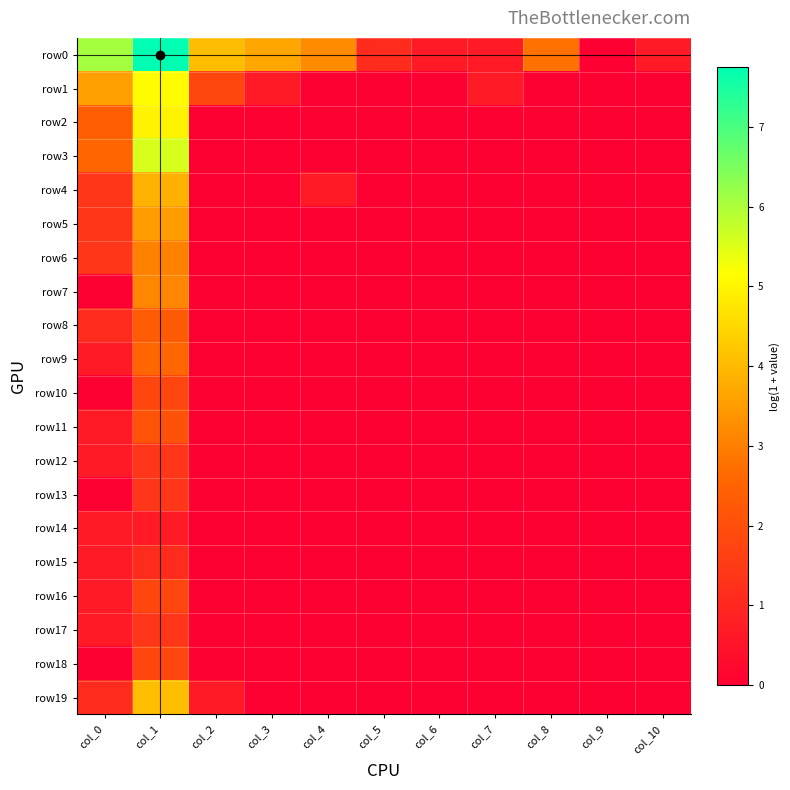

At which category is the sum across all series the highest?

col_1